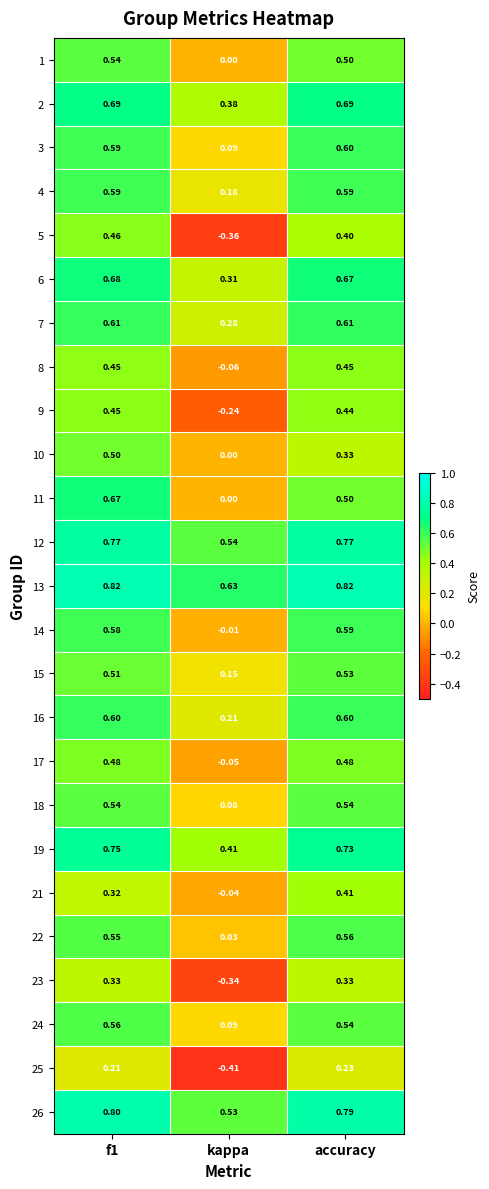

Which category has the lowest value in the 13 series?

kappa